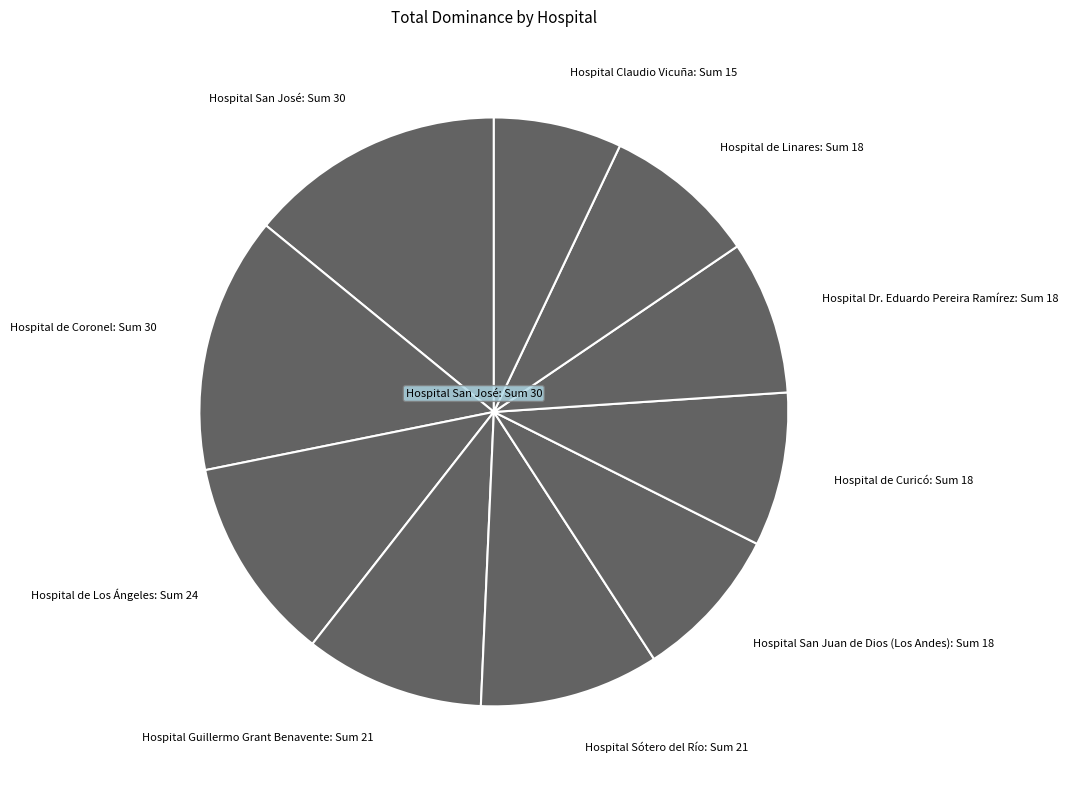

Is there a majority slice in this chart?

No